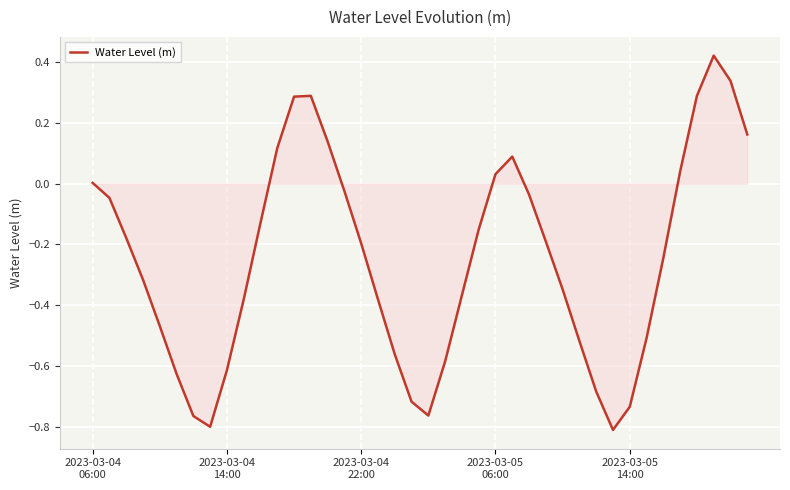

What is the sum of all values?

-9.9